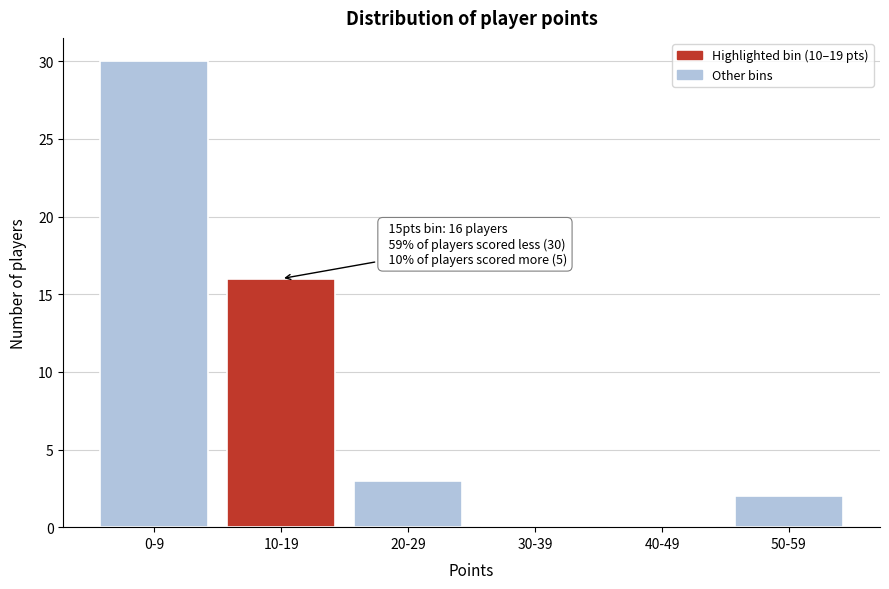

Reading left to right, what are all the values shown in this chart?

0-9=30	10-19=16	20-29=3	30-39=0	40-49=0	50-59=2